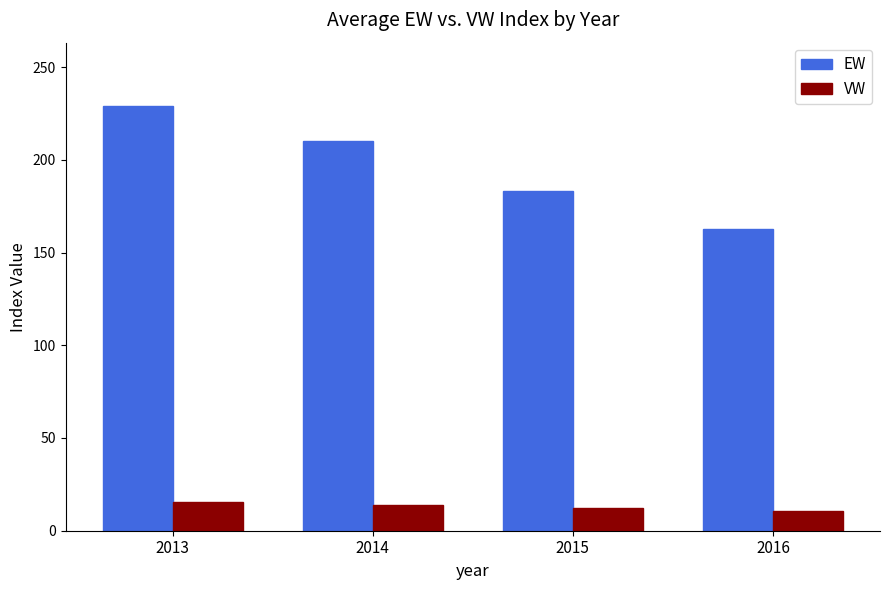

At which category does the chart reach its peak across all series?

2013